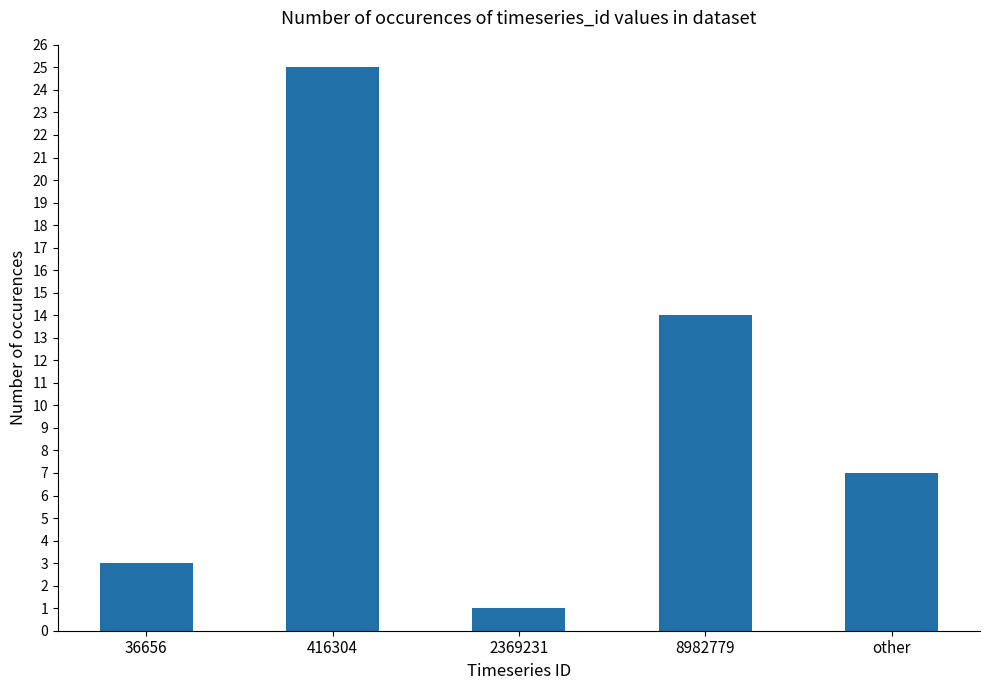

At which category does the chart reach its minimum across all series?

2369231